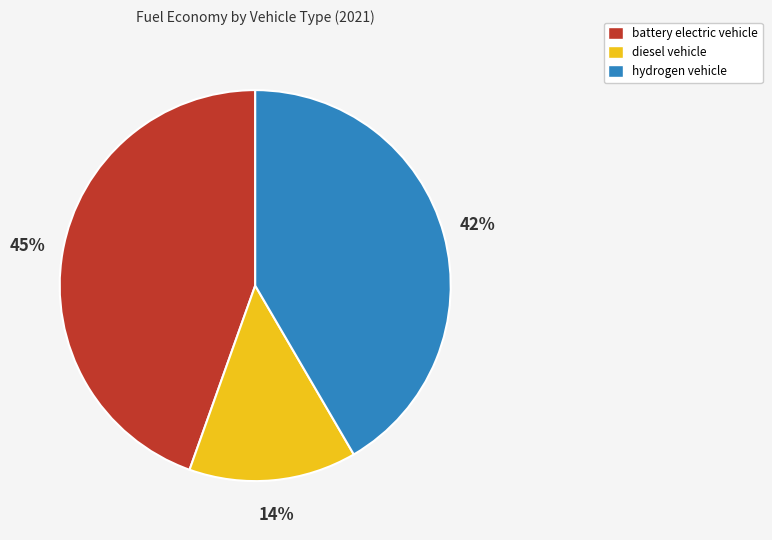

Which category has the smallest portion of the pie?

diesel vehicle